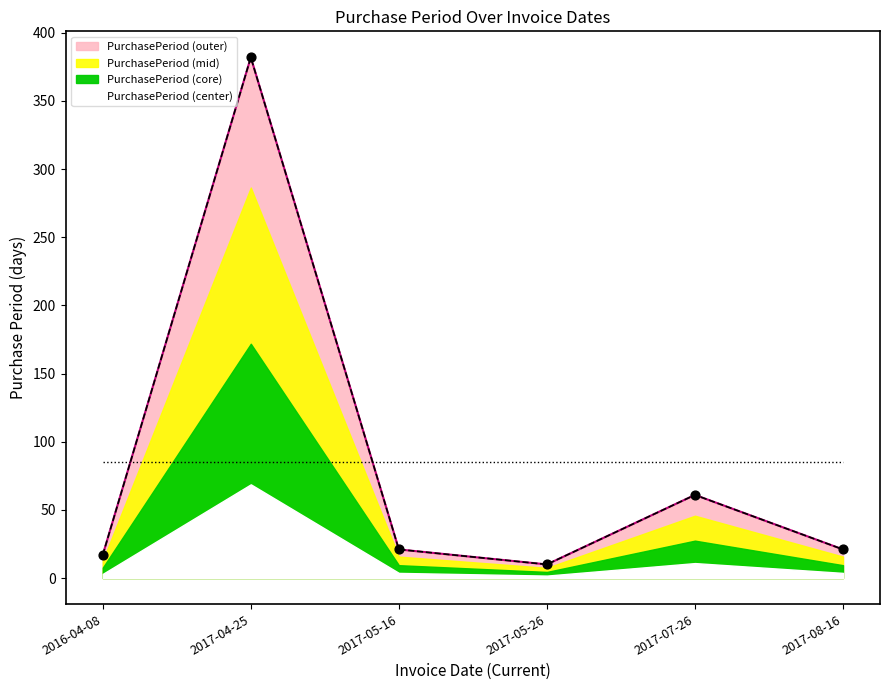

Between 2016-04-08 and 2017-08-16, which is larger?

2017-08-16